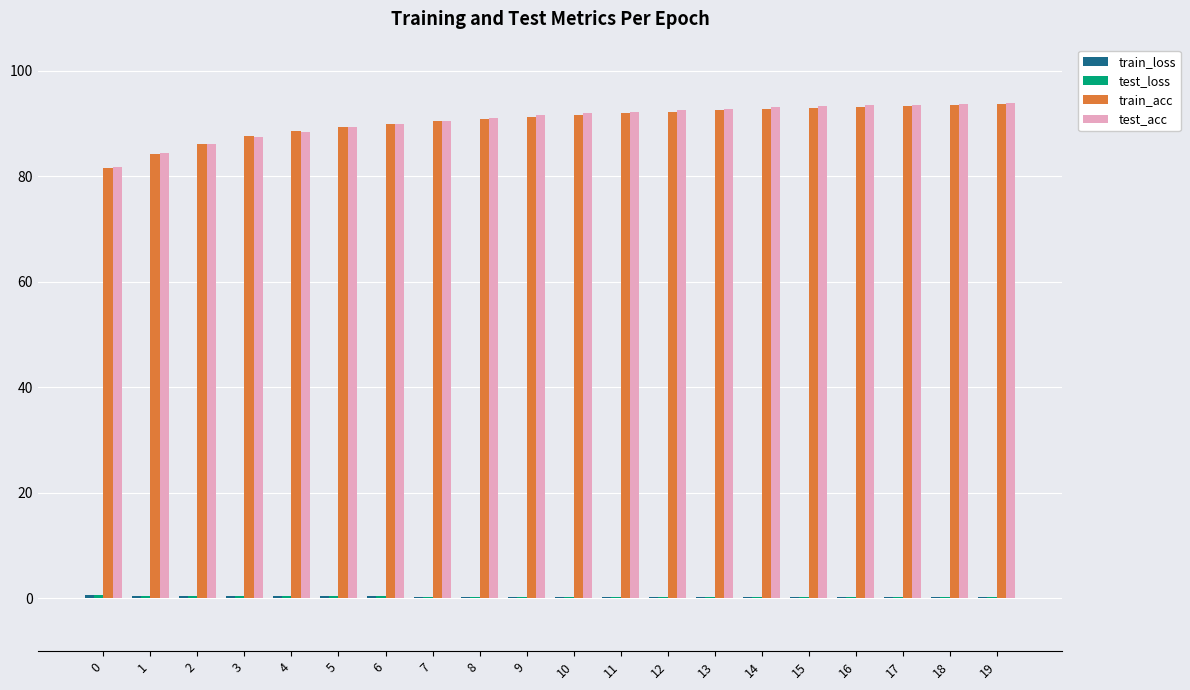

Is it true that train_acc equals 88.5 at 4?

True